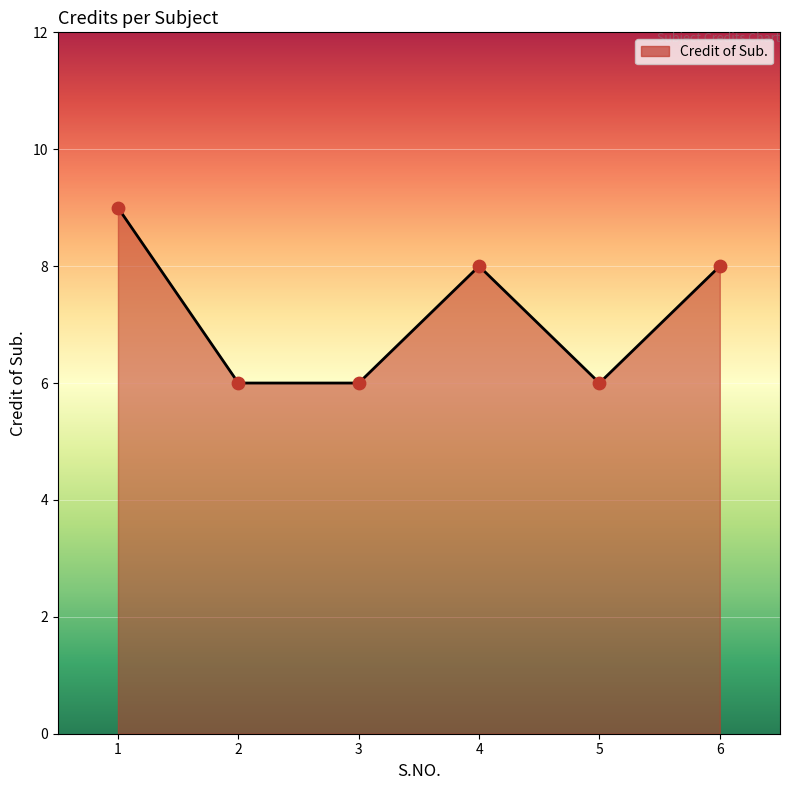

Which has a higher value, 4 or 3?

4